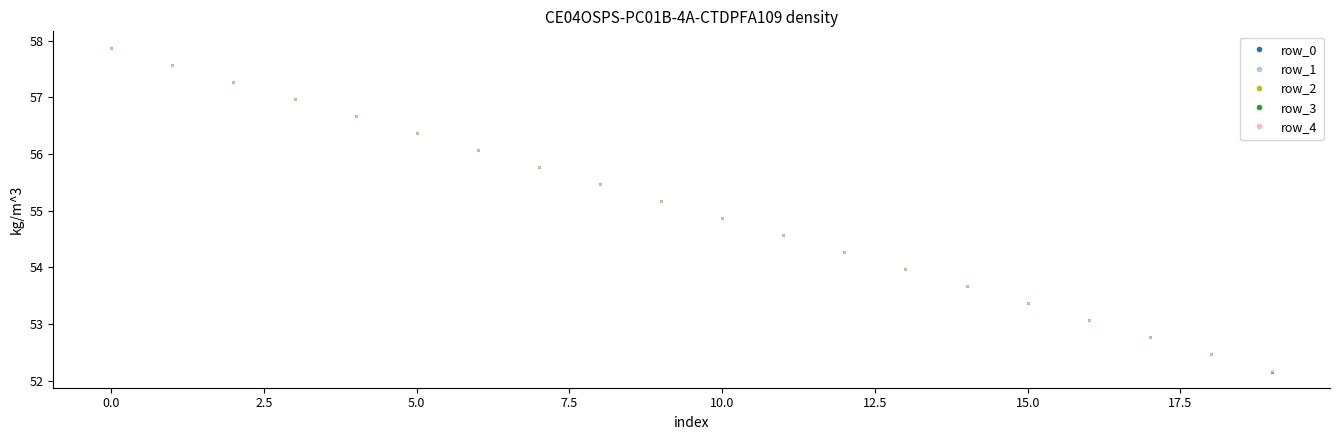

What is the sum of all row_3 values?

1100.4